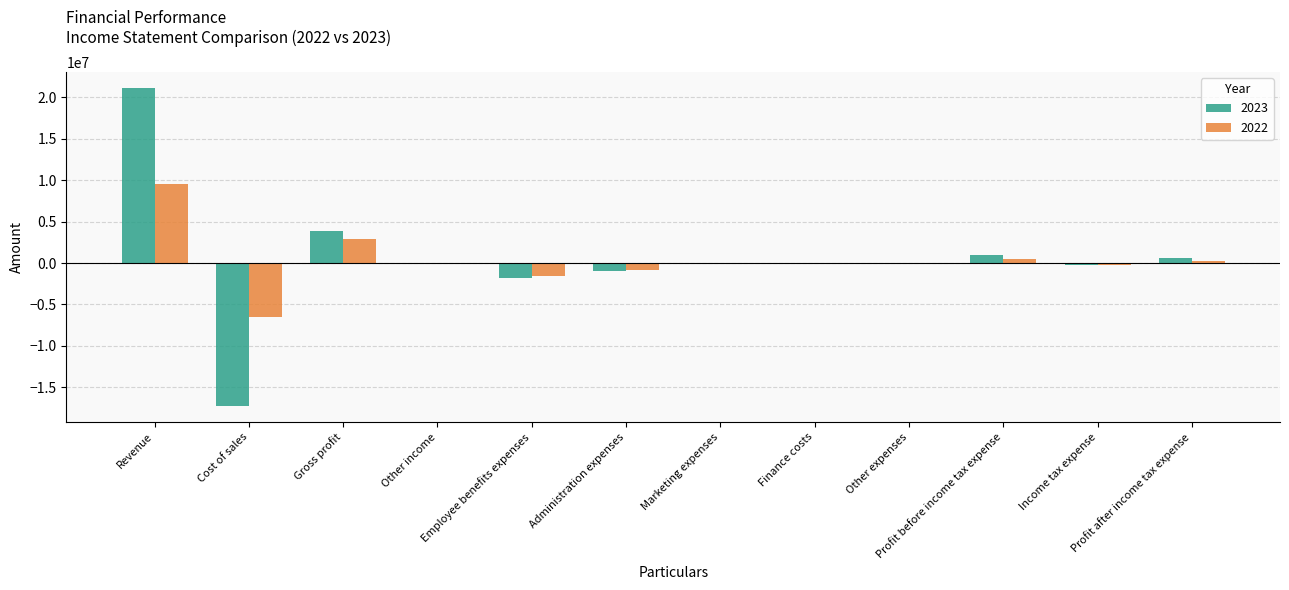

What is the greatest value displayed?

21165548